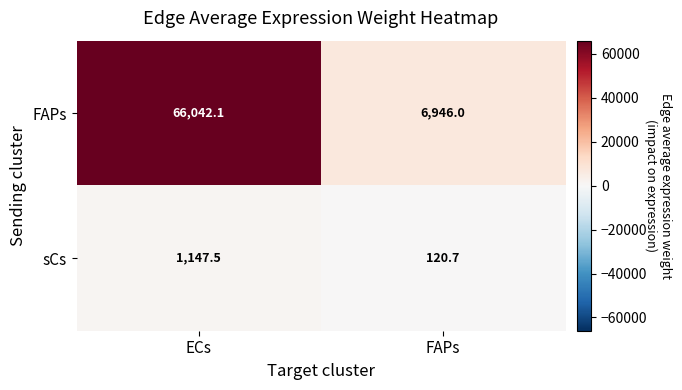

List the series in order of their overall mean, highest first.

FAPs, sCs